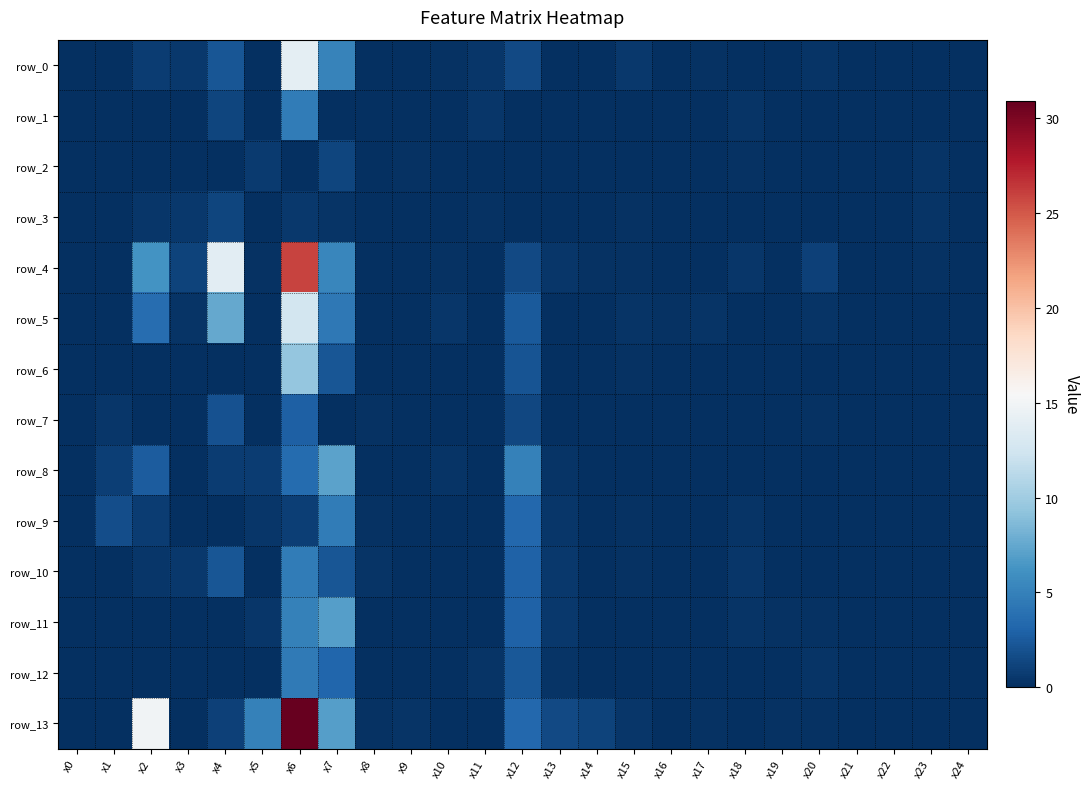

What is the sum of all row_11 values?

16.6